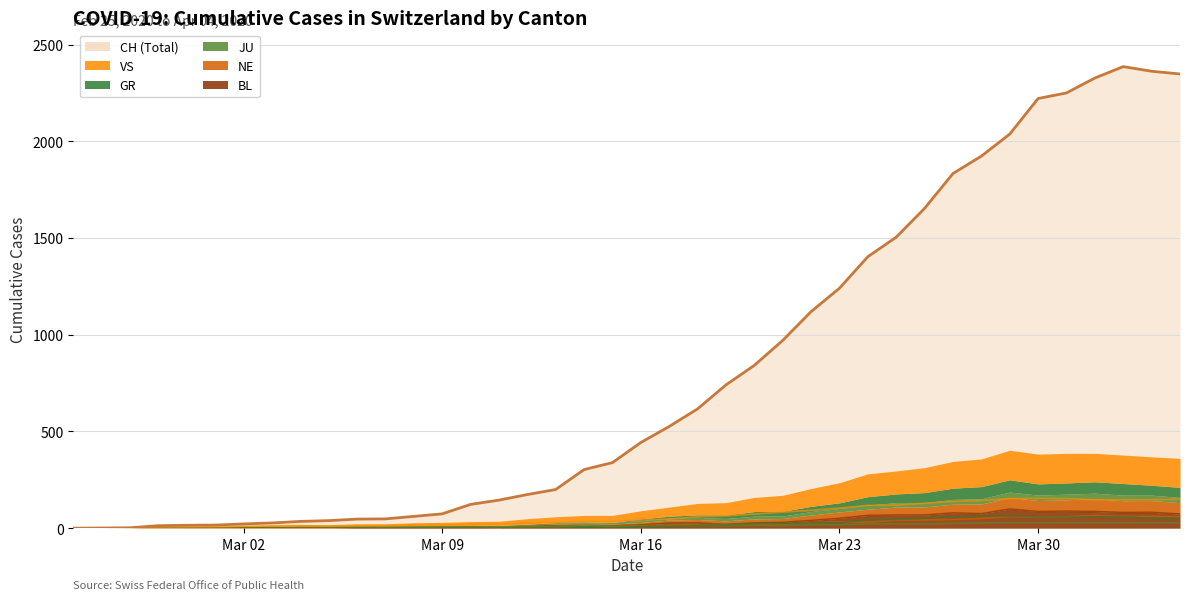

Which series has the largest total across all categories?

CH